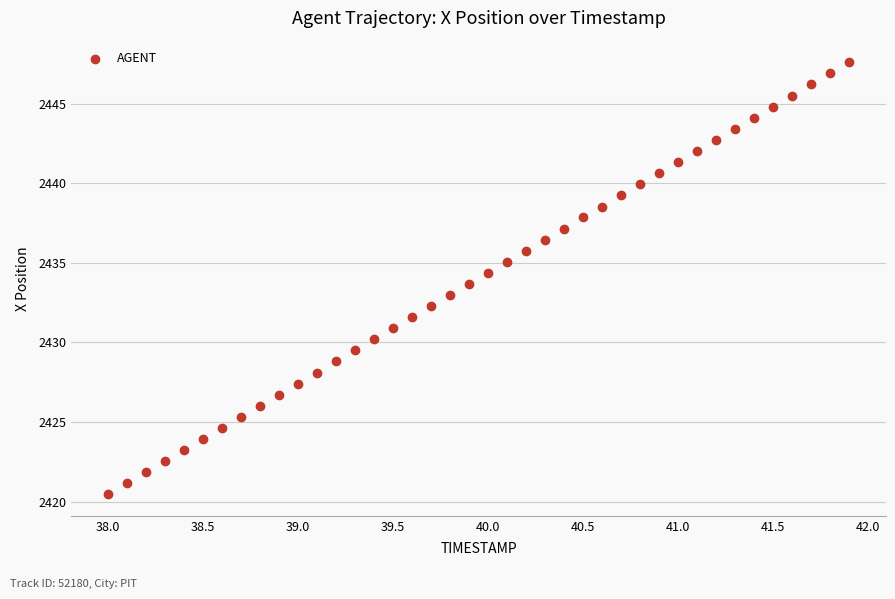

What is the range of Y values (max minus min)?

27.1